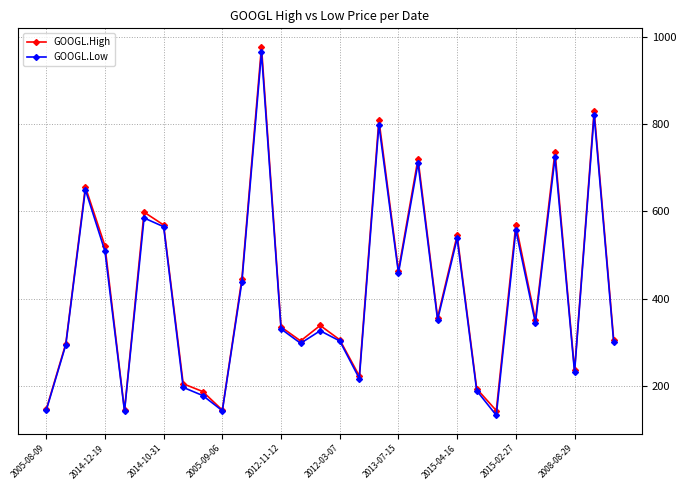

Which series has the widest spread of values?

GOOGL.High